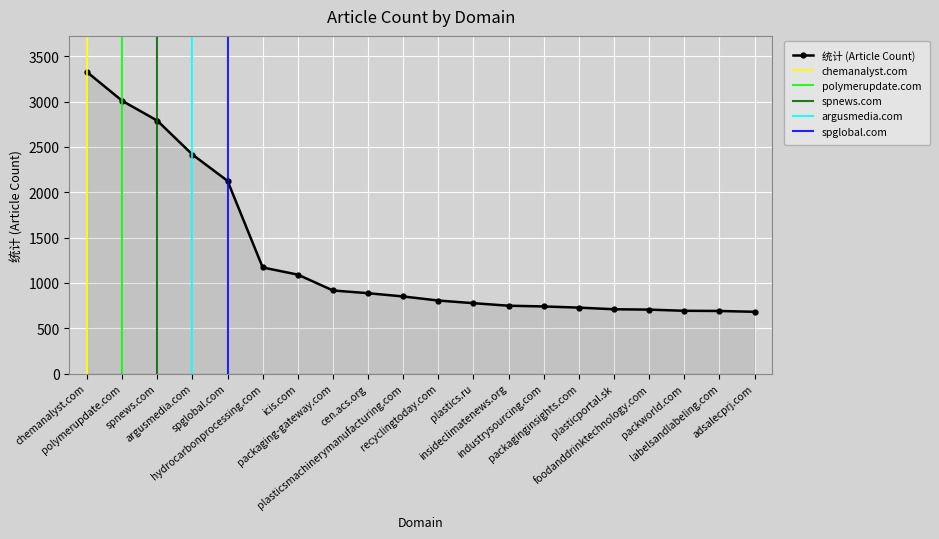

What is the value of the 16th point from the left?

709